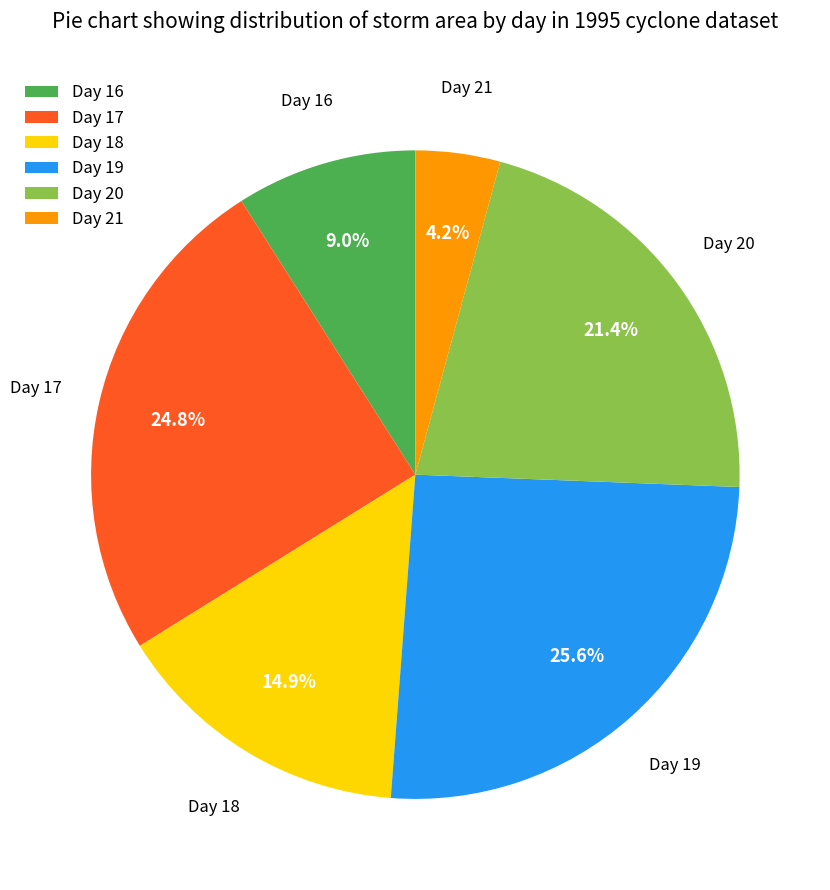

Does Day 20 represent more than half of the total?

No